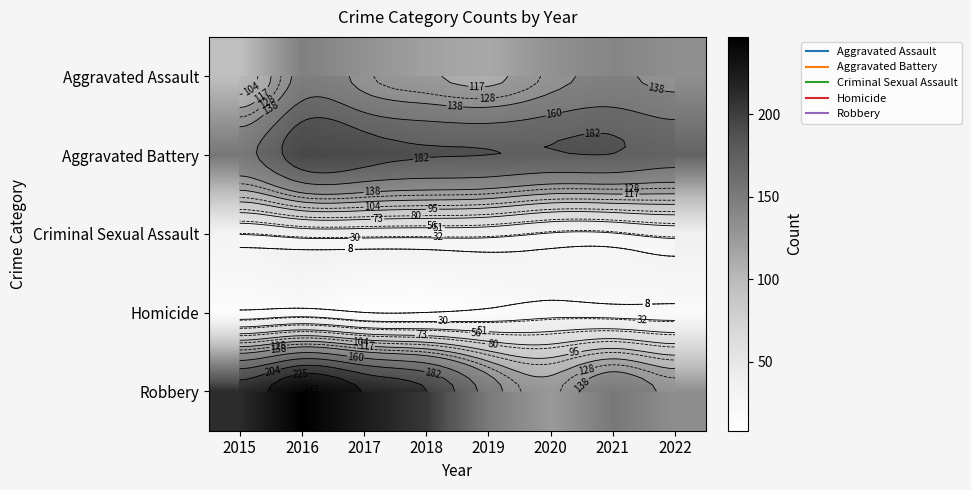

At 2020, list the series in order from largest to smallest.

Aggravated Battery, Aggravated Assault, Robbery, Criminal Sexual Assault, Homicide